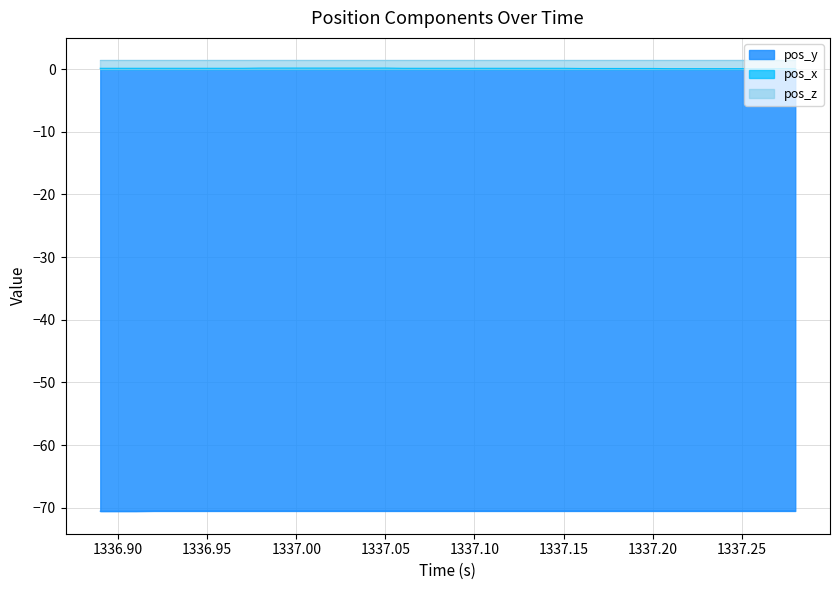

True or false: pos_z and pos_y cross at least once.

False